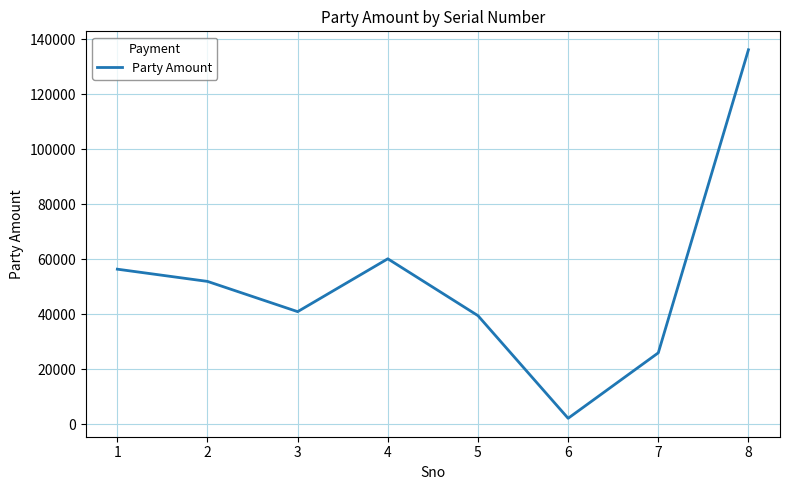

Which category has the highest value across all series?

8